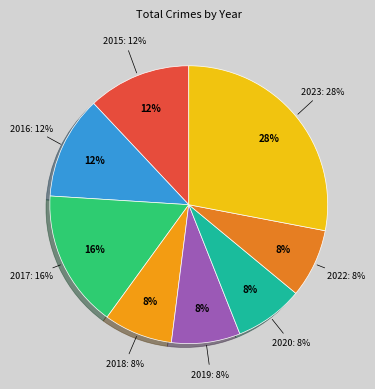

Between Robbery (2019) and Robbery (2016), which is larger?

Robbery (2016)